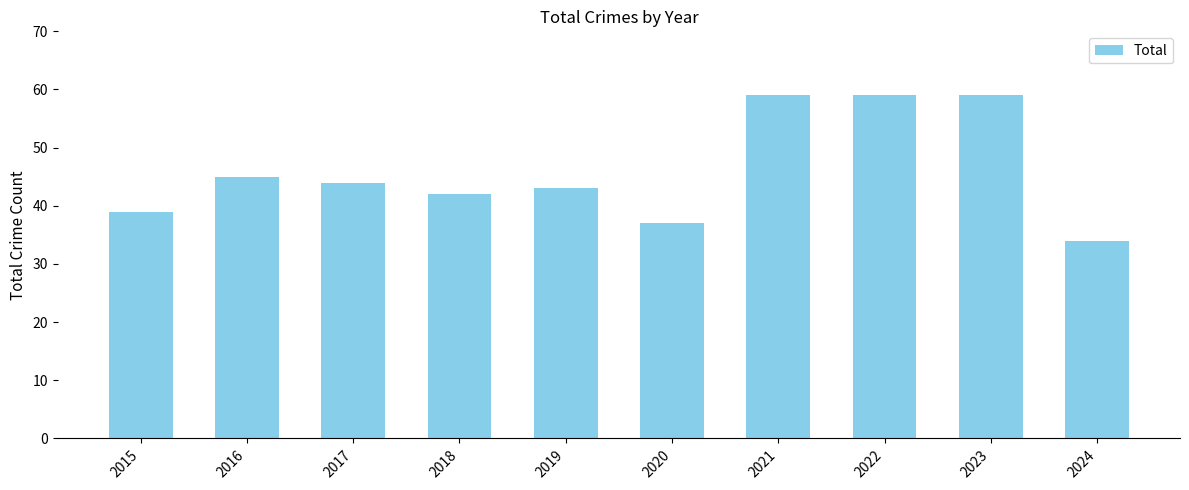

What value does the data have at 2017?

44